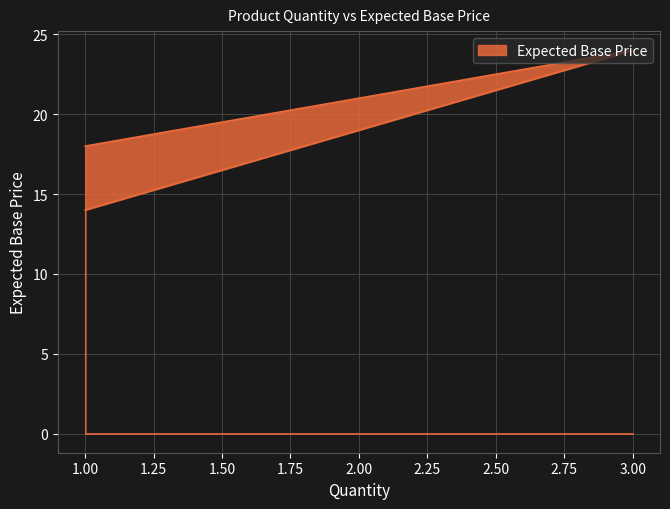

True or false: the data shows 14 at 1.

True